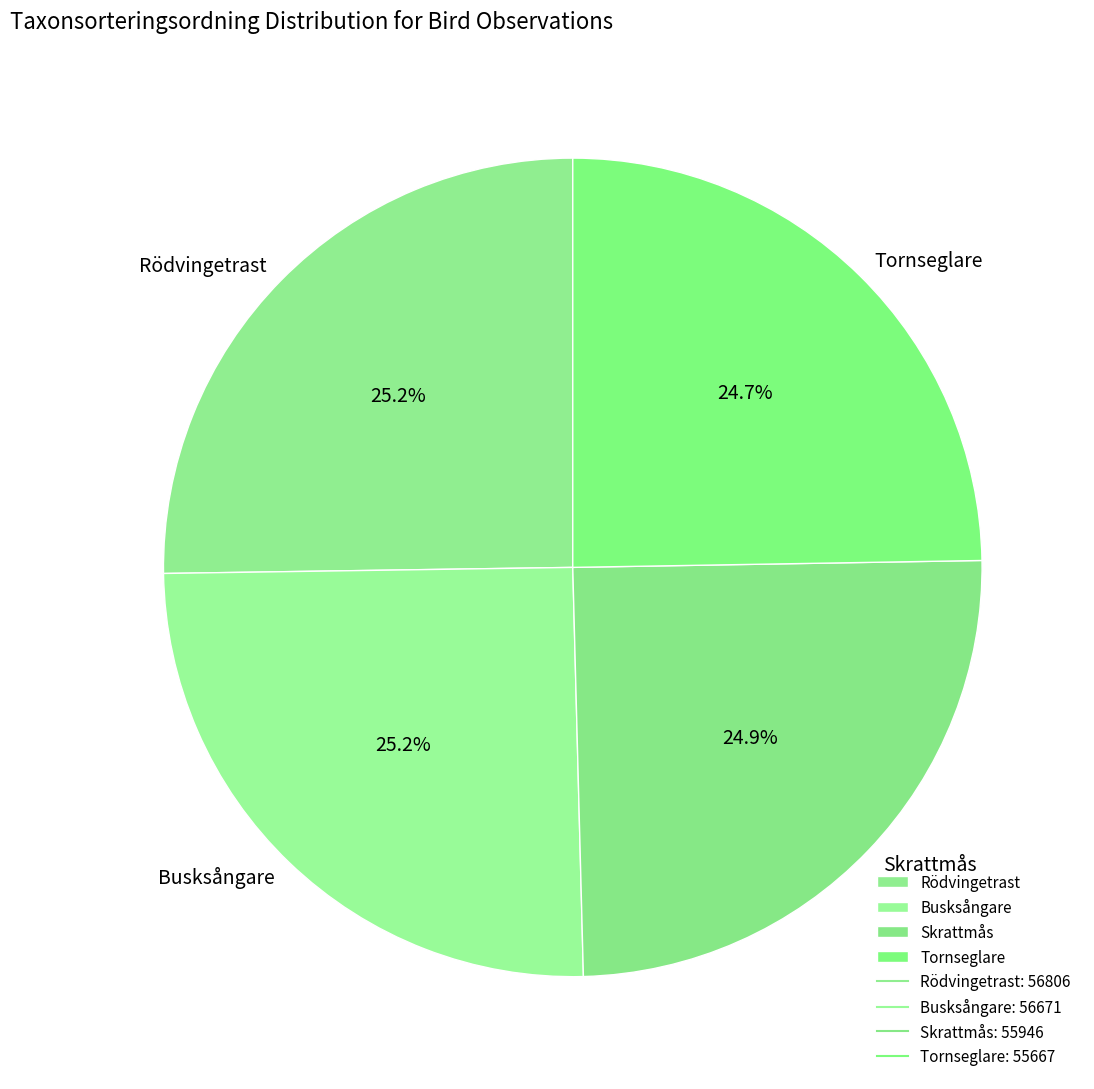

Does Tornseglare account for over 50% of the chart?

No